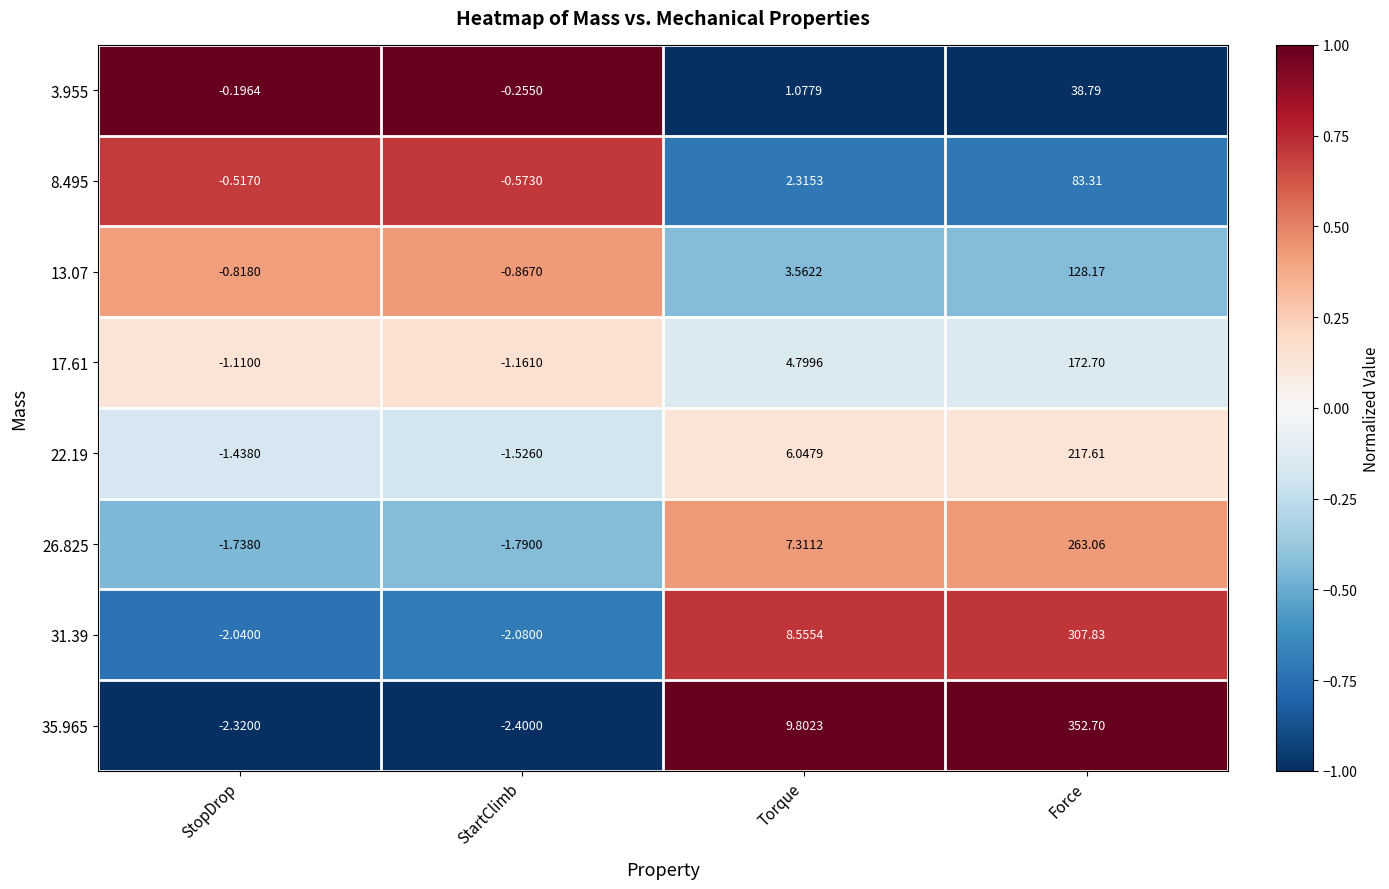

List the labels in order of 3.955 value, smallest first.

StartClimb, StopDrop, Torque, Force